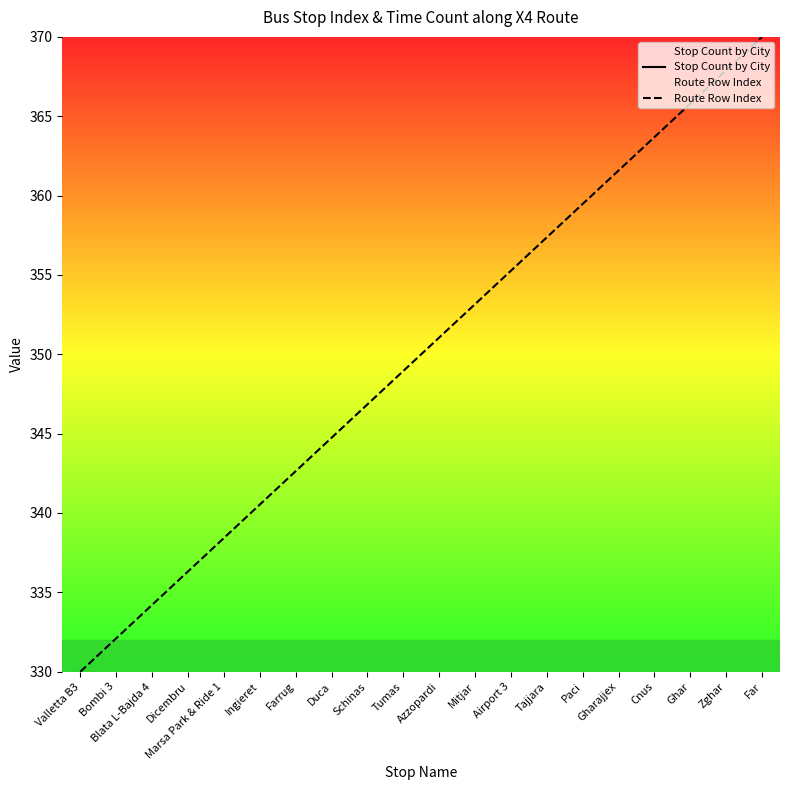

How many values in the Route Row Index series exceed 351?

10